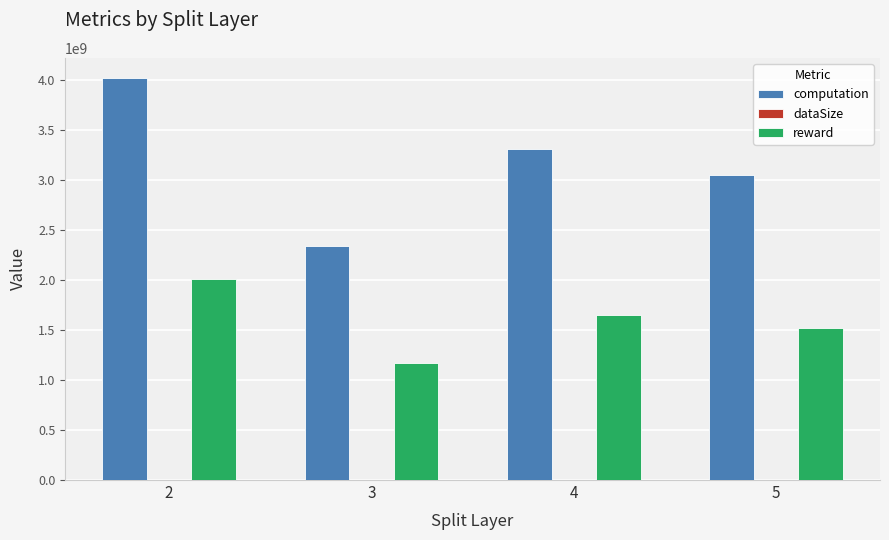

Which series has the widest spread of values?

computation